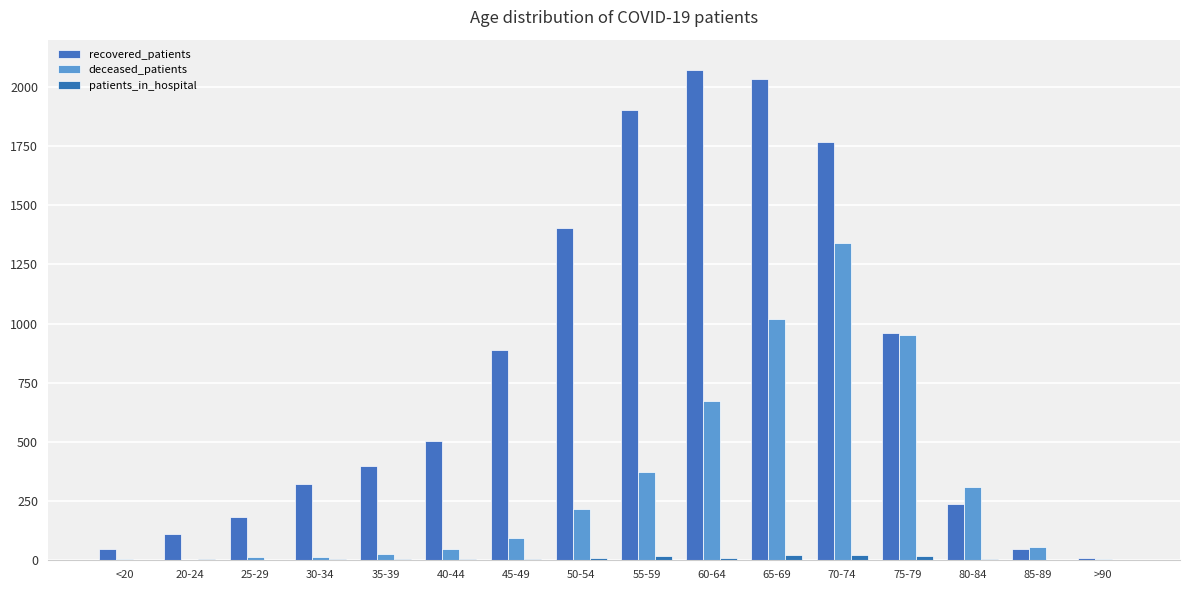

Rank the series by their average value, from highest to lowest.

recovered_patients, deceased_patients, patients_in_hospital